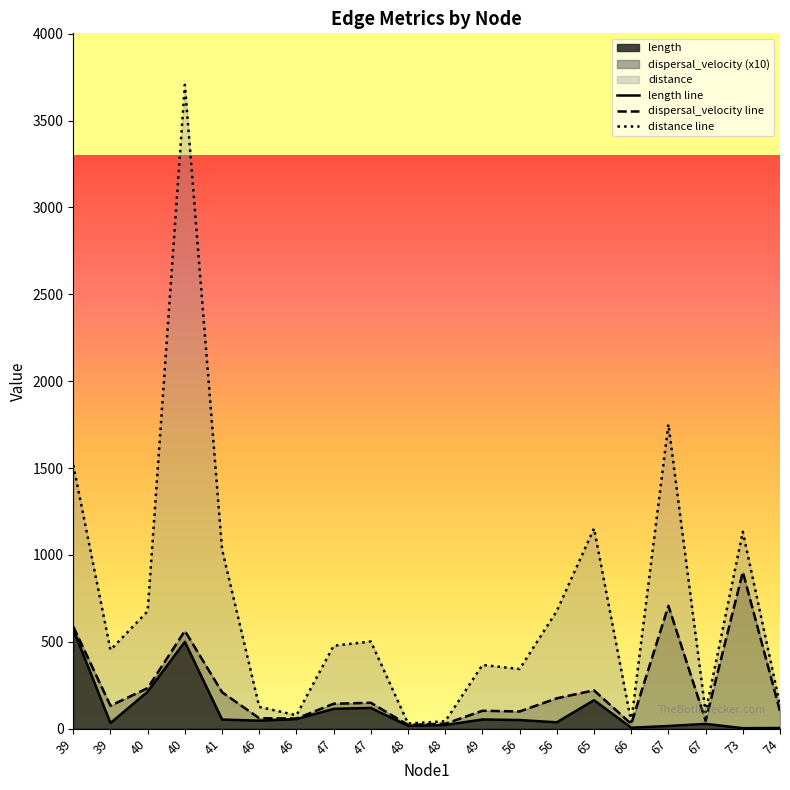

Rank the categories by distance line value from highest to lowest.

40, 67, 39, 65, 73, 41, 56, 40, 47, 47, 39, 49, 56, 74, 46, 67, 46, 48, 66, 48